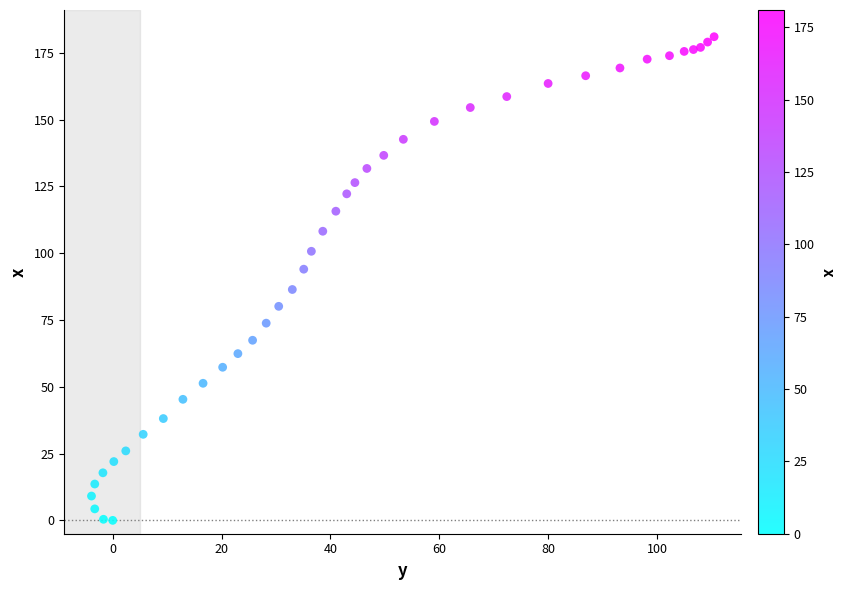

What is the range of Y values (max minus min)?

181.0